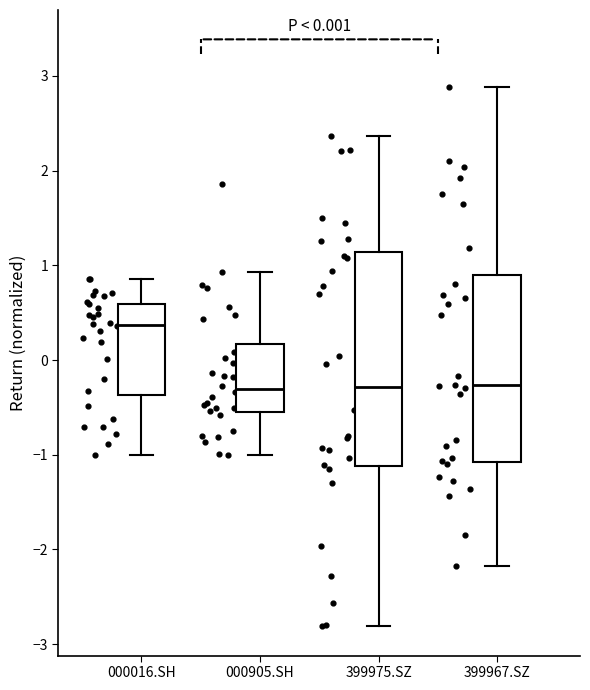

Which box is the tallest, from its lower edge to its upper edge?

399975.SZ